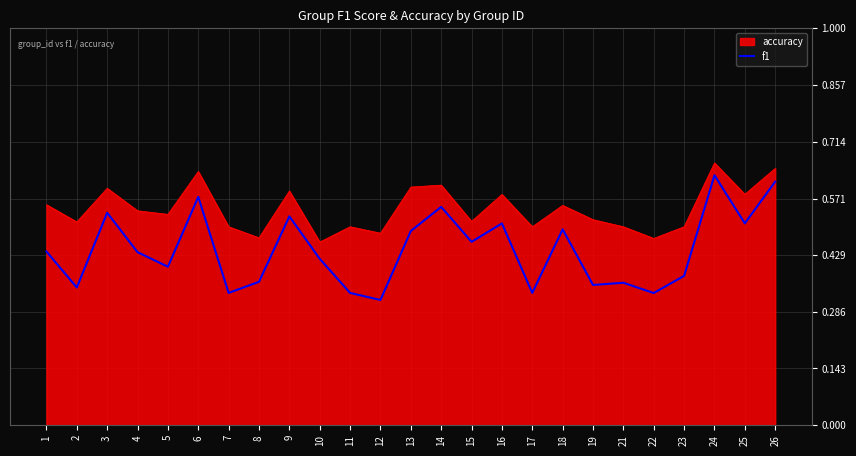

How many lines are shown in the chart?

2